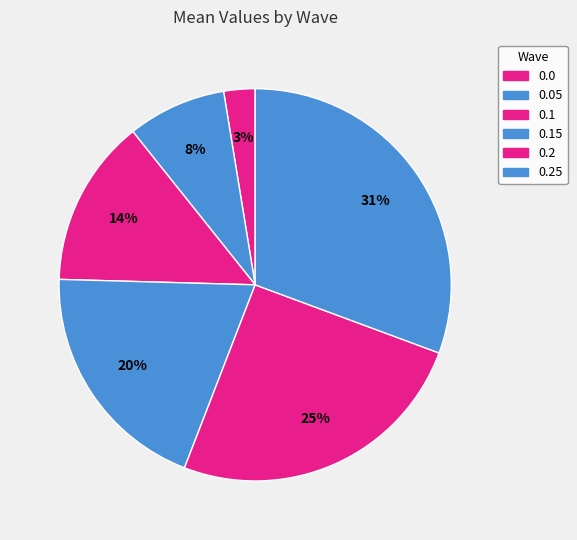

Count the number of slices in the pie.

6